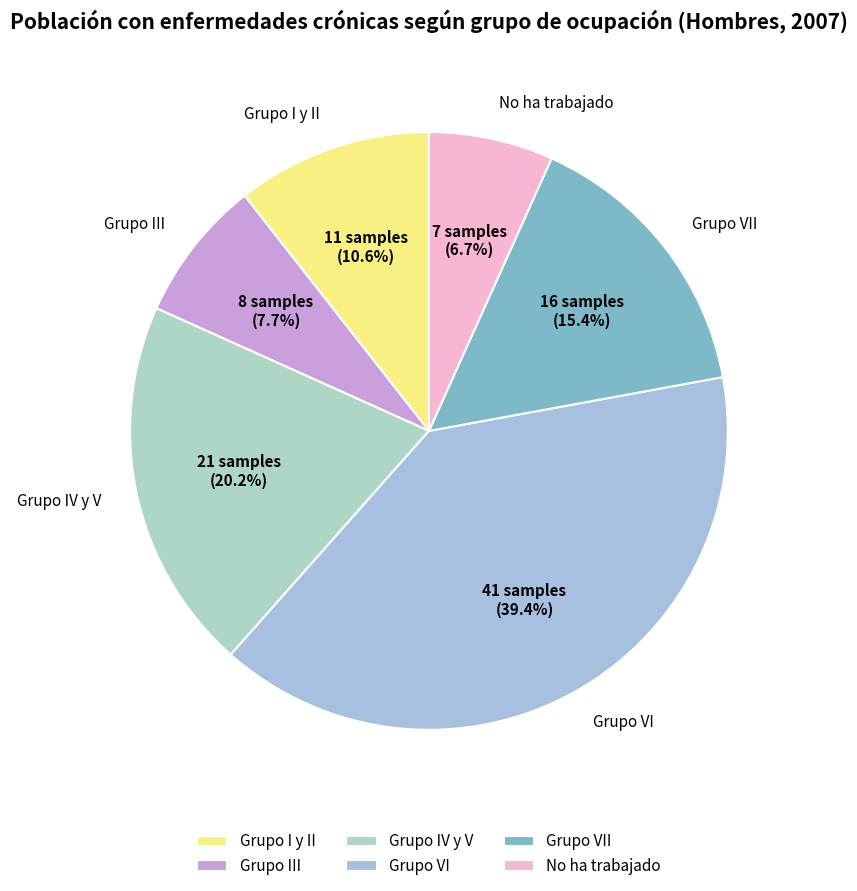

To the nearest percent, what portion does No ha trabajado represent?

7%